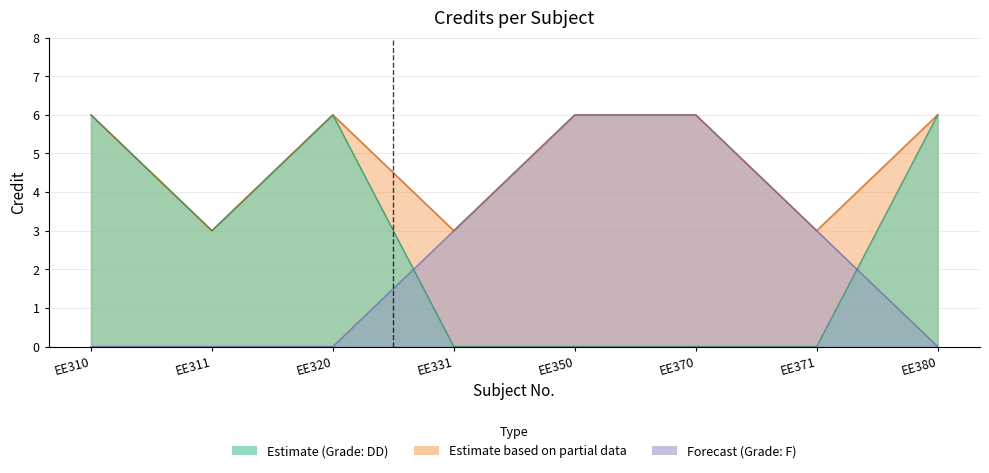

What is the difference between the values at EE350 and EE331?

3